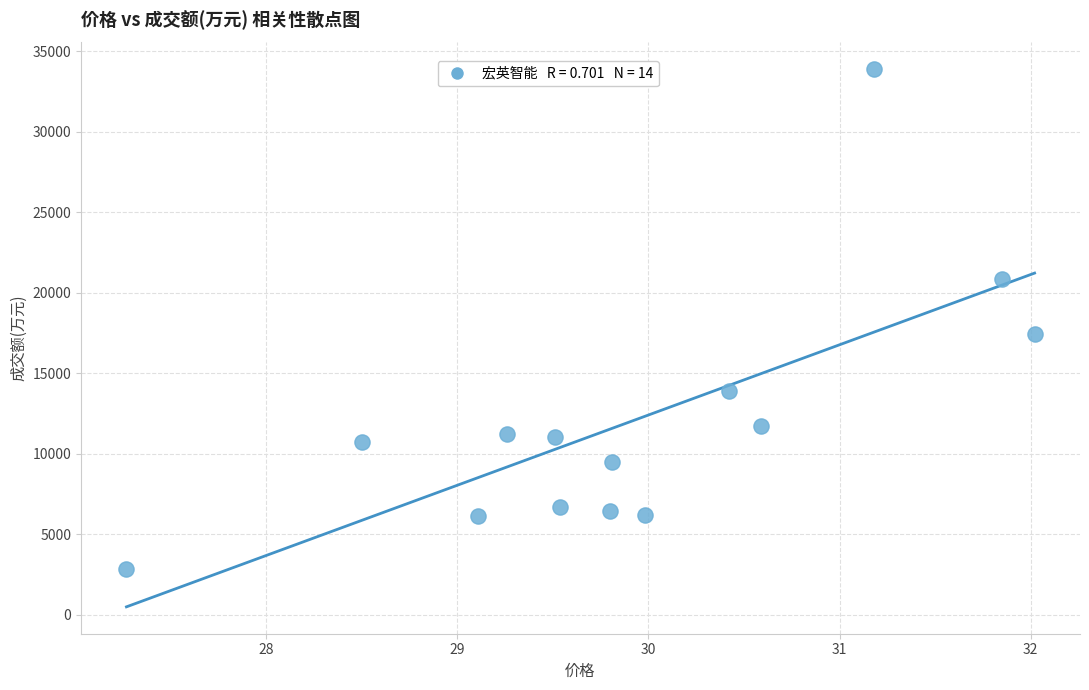

What Y value in the scatter plot is closest to 18341?

17408